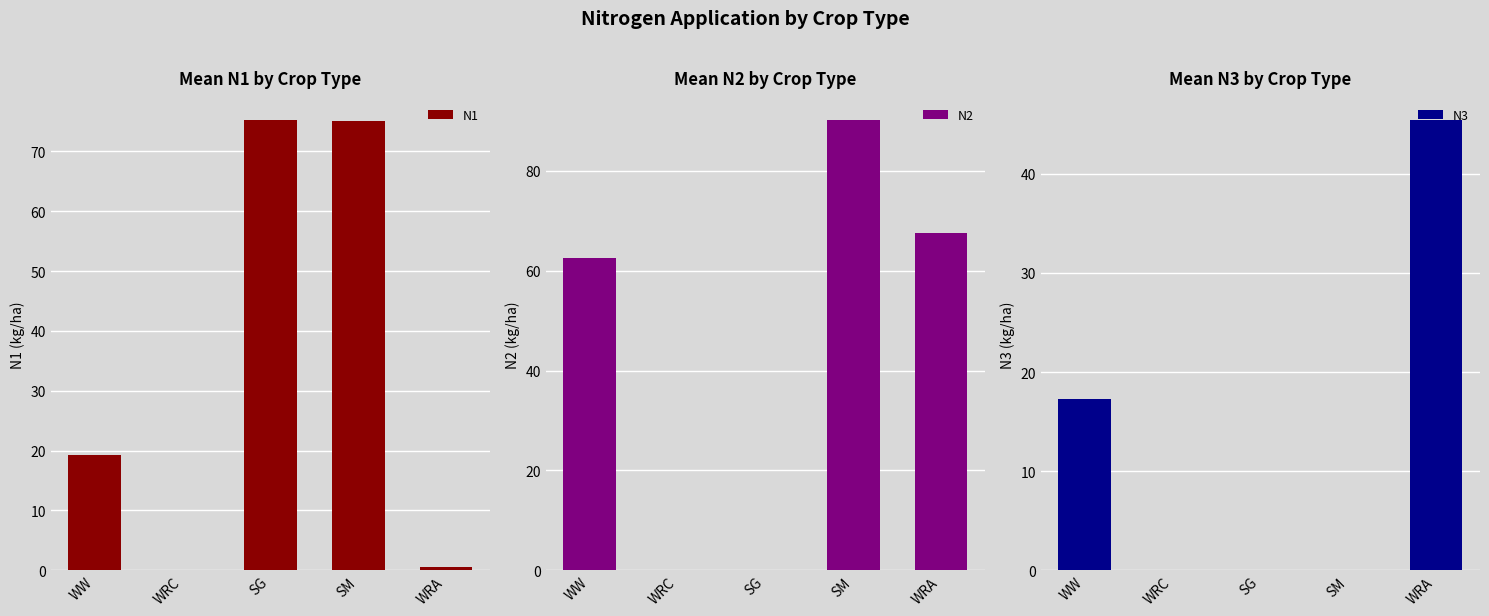

Is the value of N1 at SM greater than the value of N3 at SM?

Yes